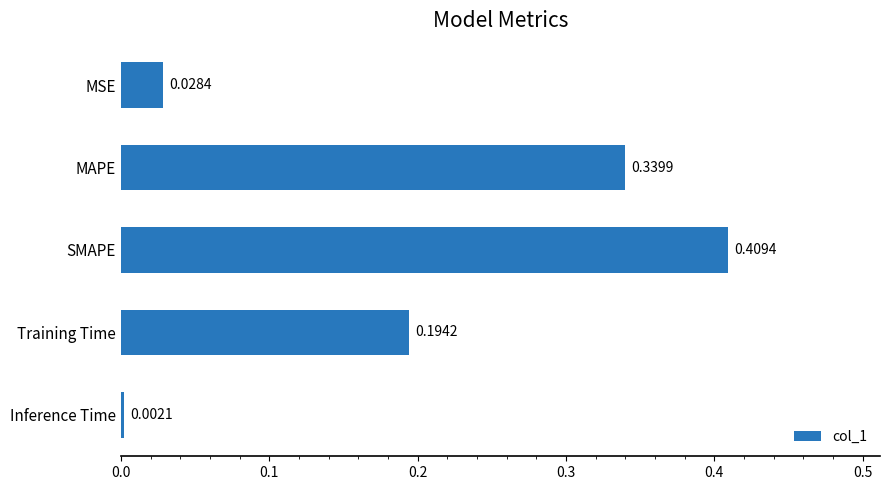

What is the change in value from MSE to Training Time?

+0.2